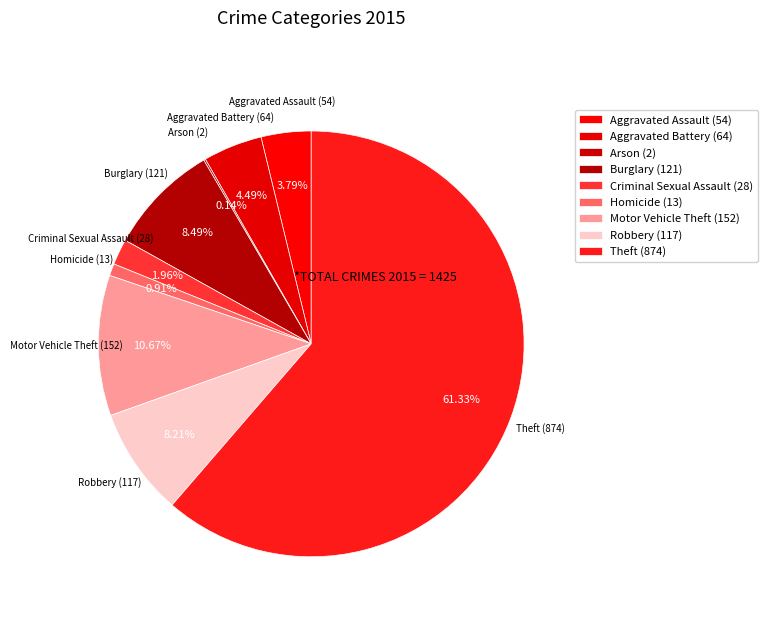

How many segments does this pie chart have?

9